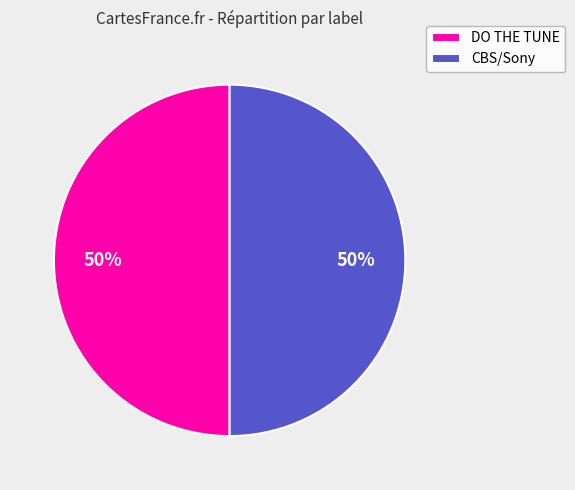

Is it true that DO THE TUNE is 50% of the pie?

True